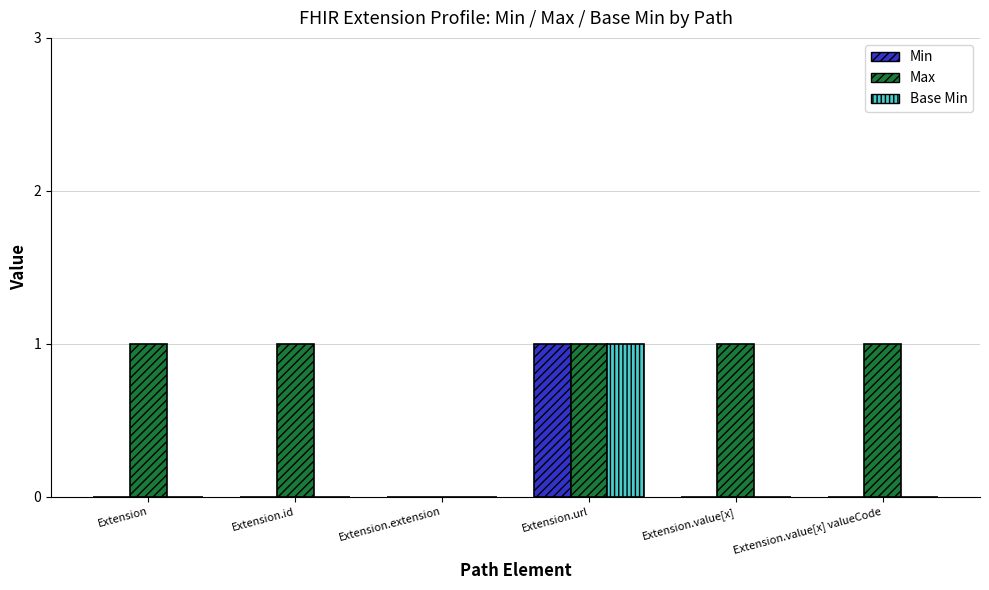

What is the average value of the Max series?

1